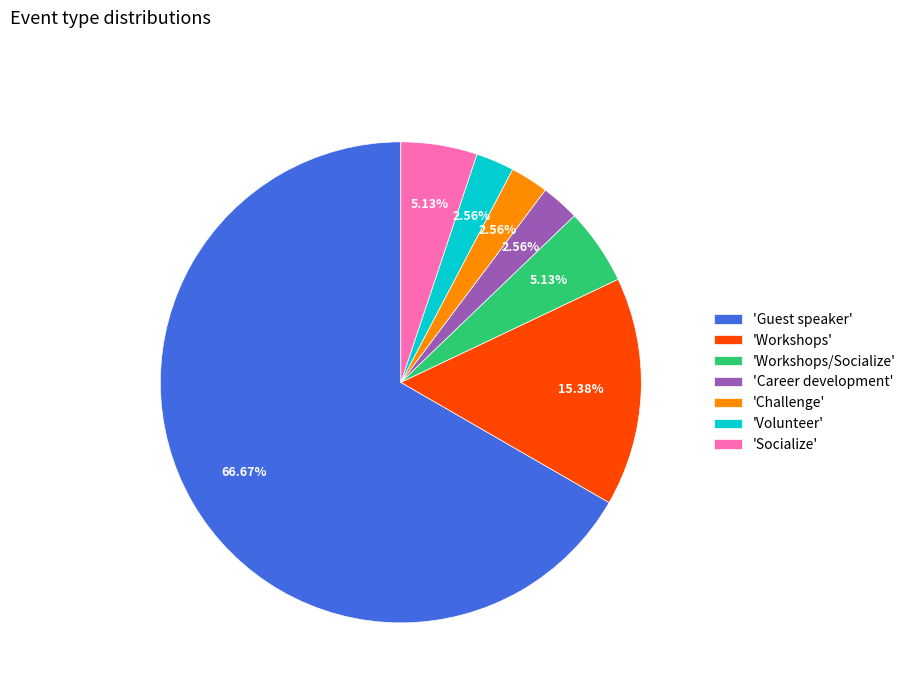

Which has a higher value, 'Career development' or 'Workshops'?

'Workshops'